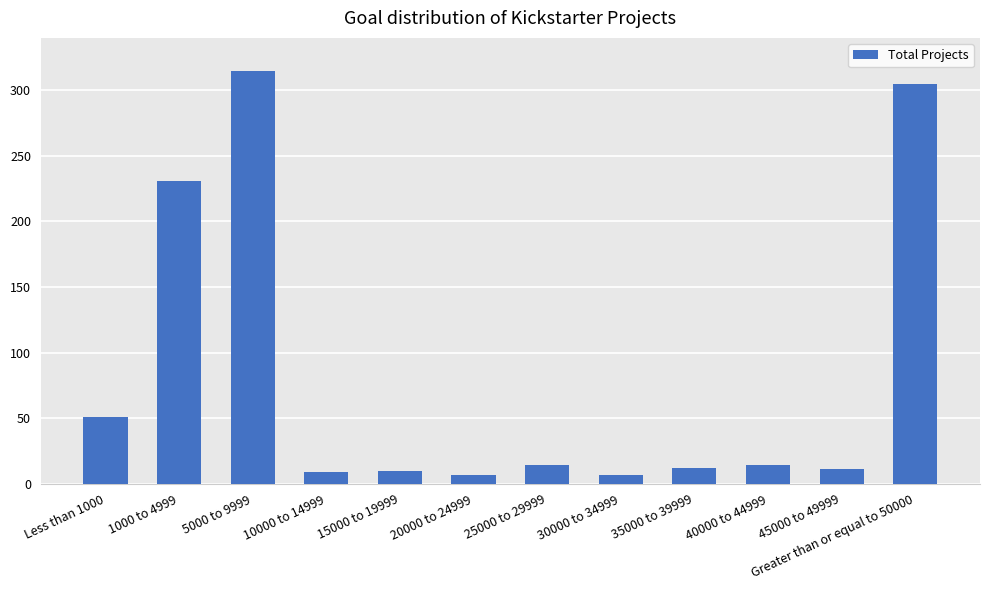

How many categories are shown in the chart?

12